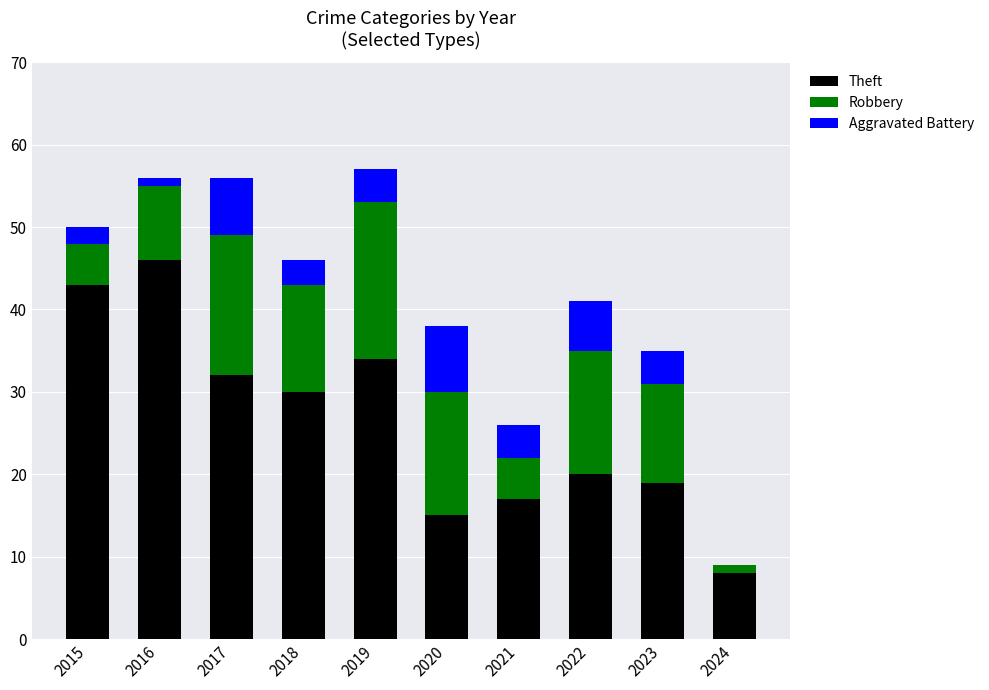

What is the average value of the Theft series?

26